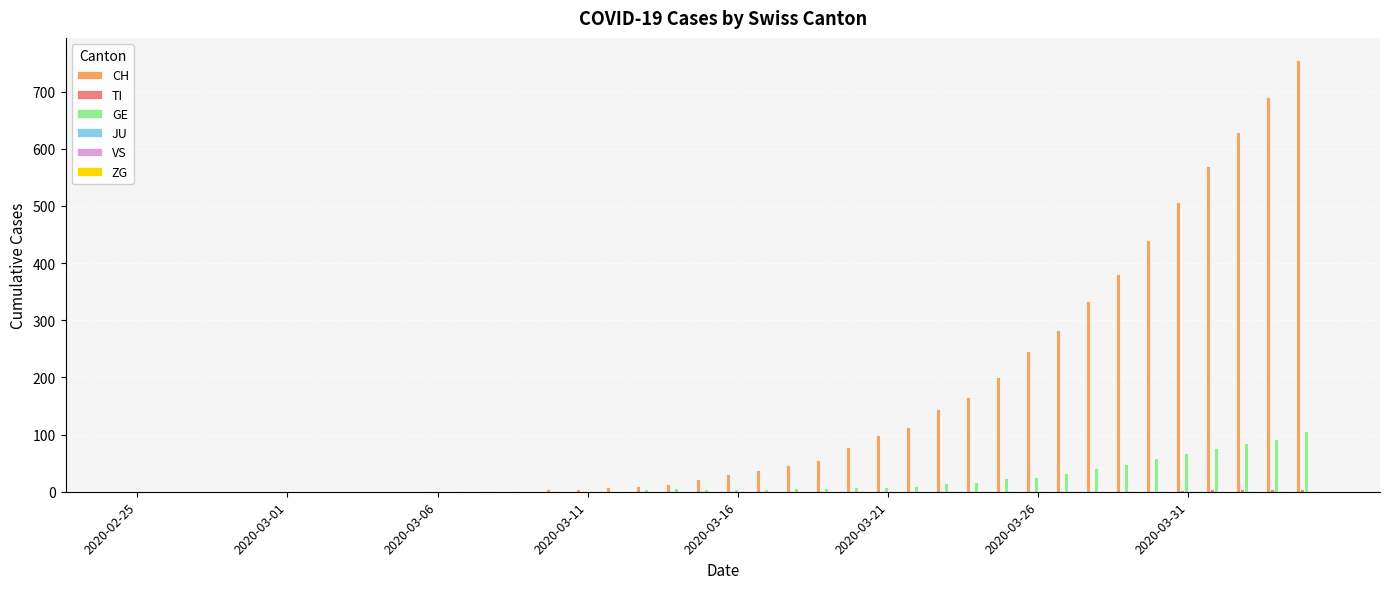

Which series has the largest total across all categories?

CH